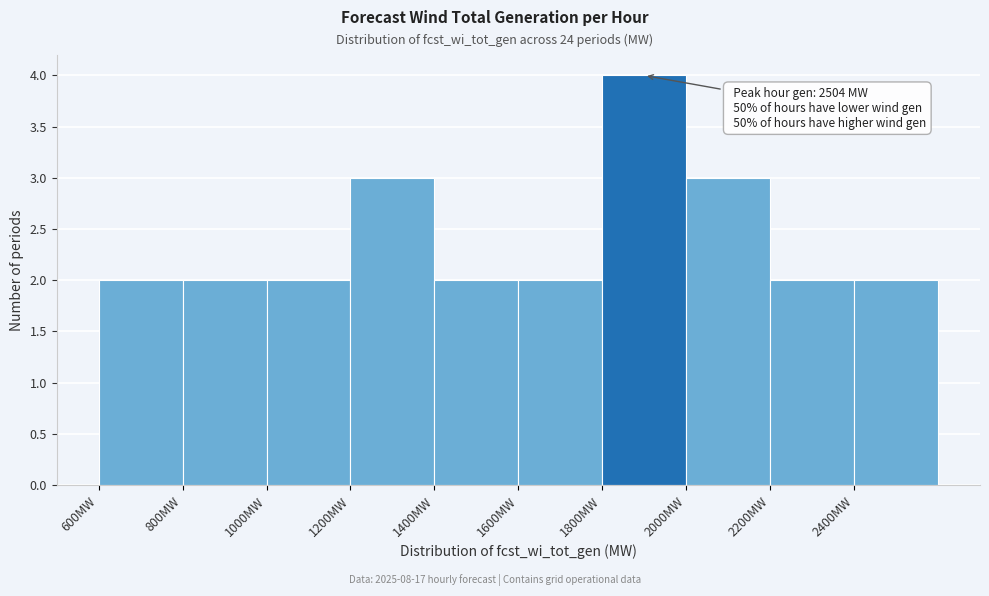

Which range on the x-axis has the tallest bar?

1800 to 2000